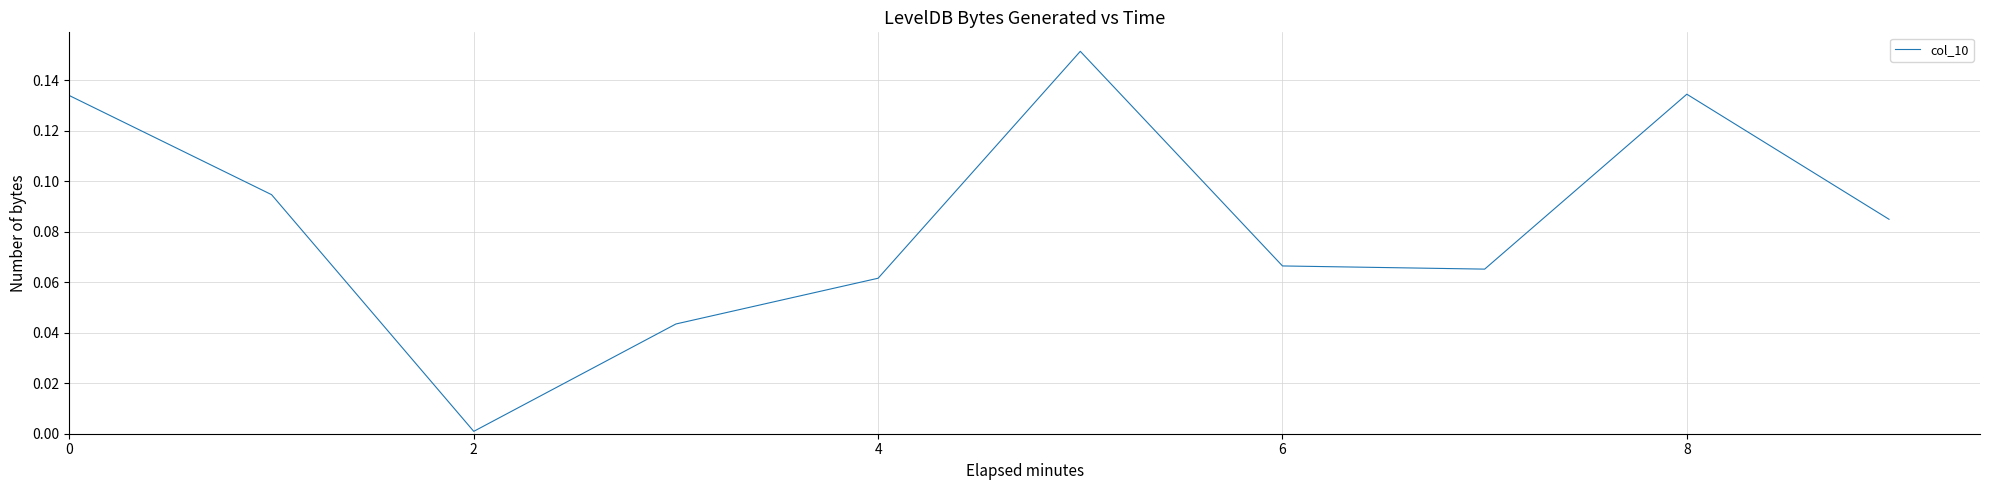

Which label corresponds to the smallest value in the chart?

2